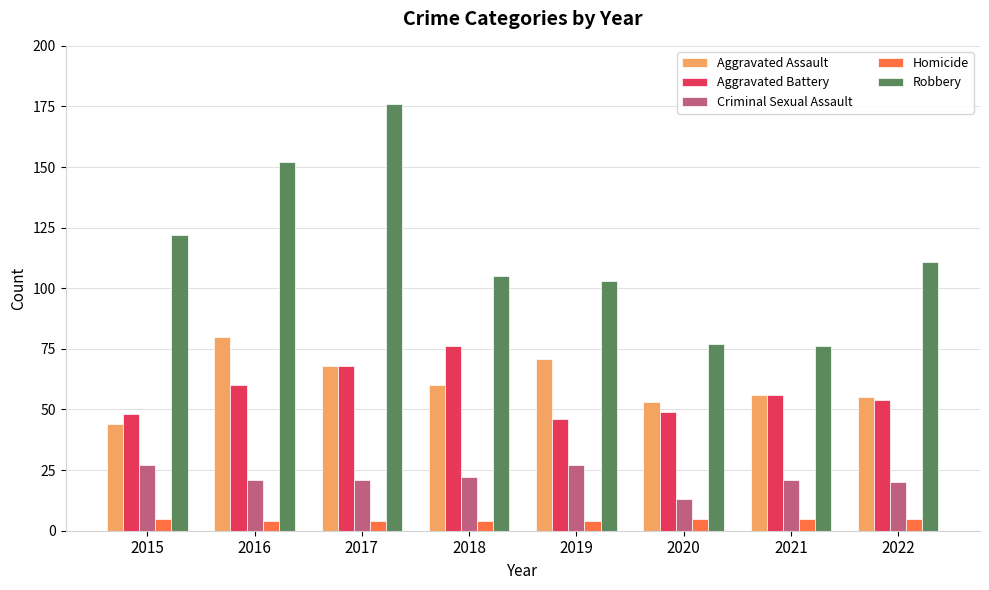

True or false: Robbery has a value of 77 at 2020.

True